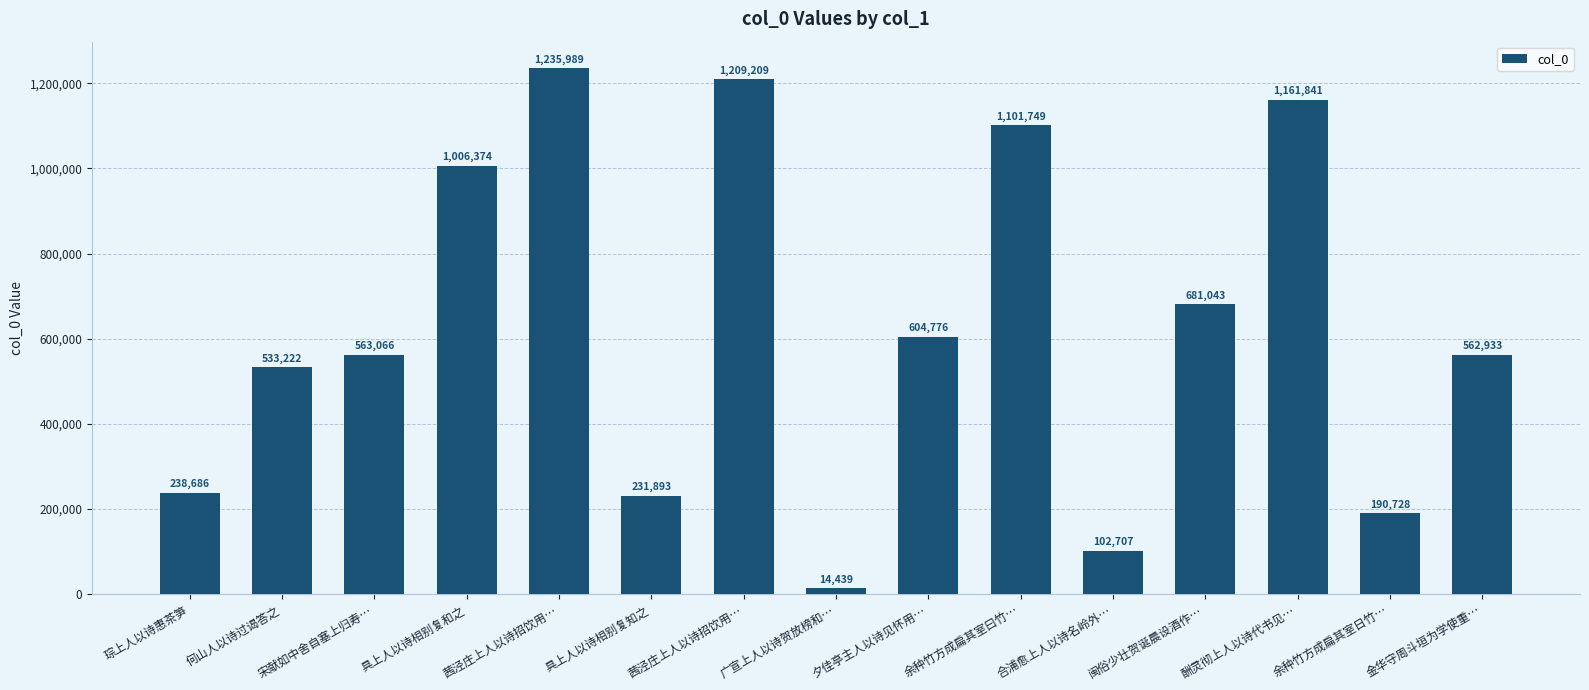

At which category does the chart reach its minimum across all series?

广宣上人以诗贺放榜和…